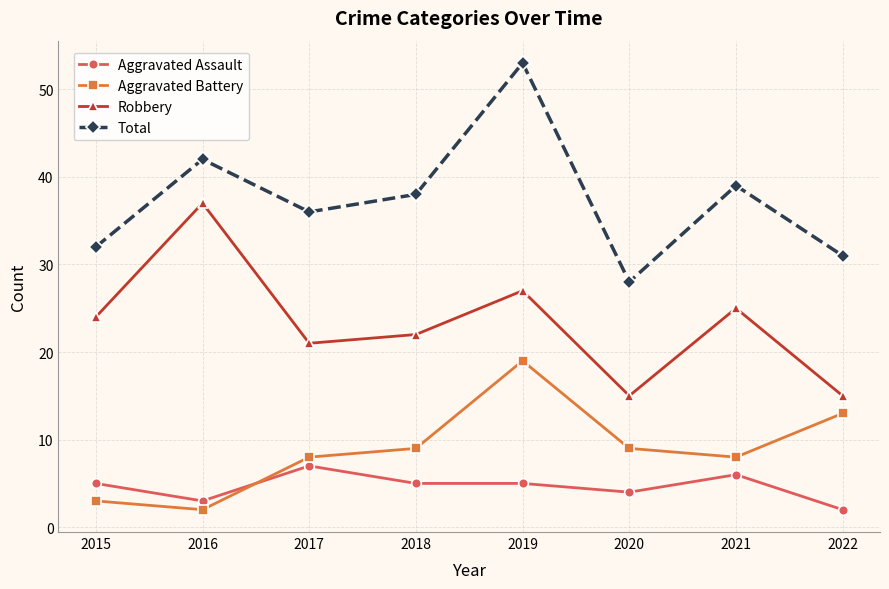

What is the spread (max minus min) of values at 2017?

29